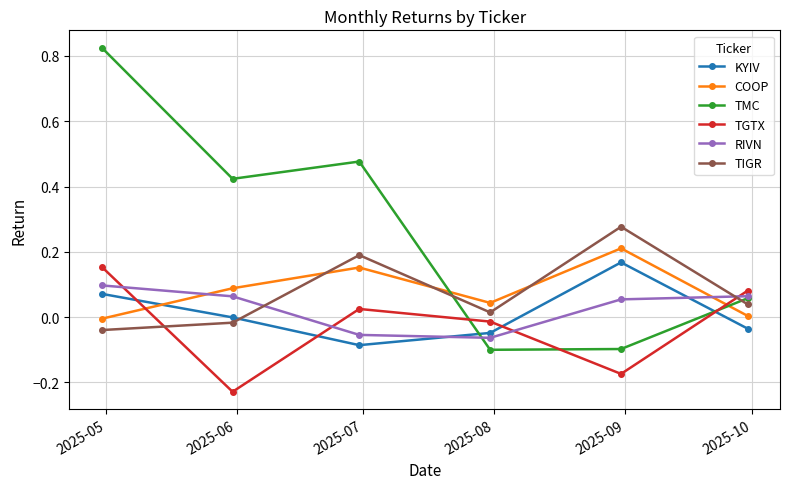

Which series has the widest spread of values?

TMC